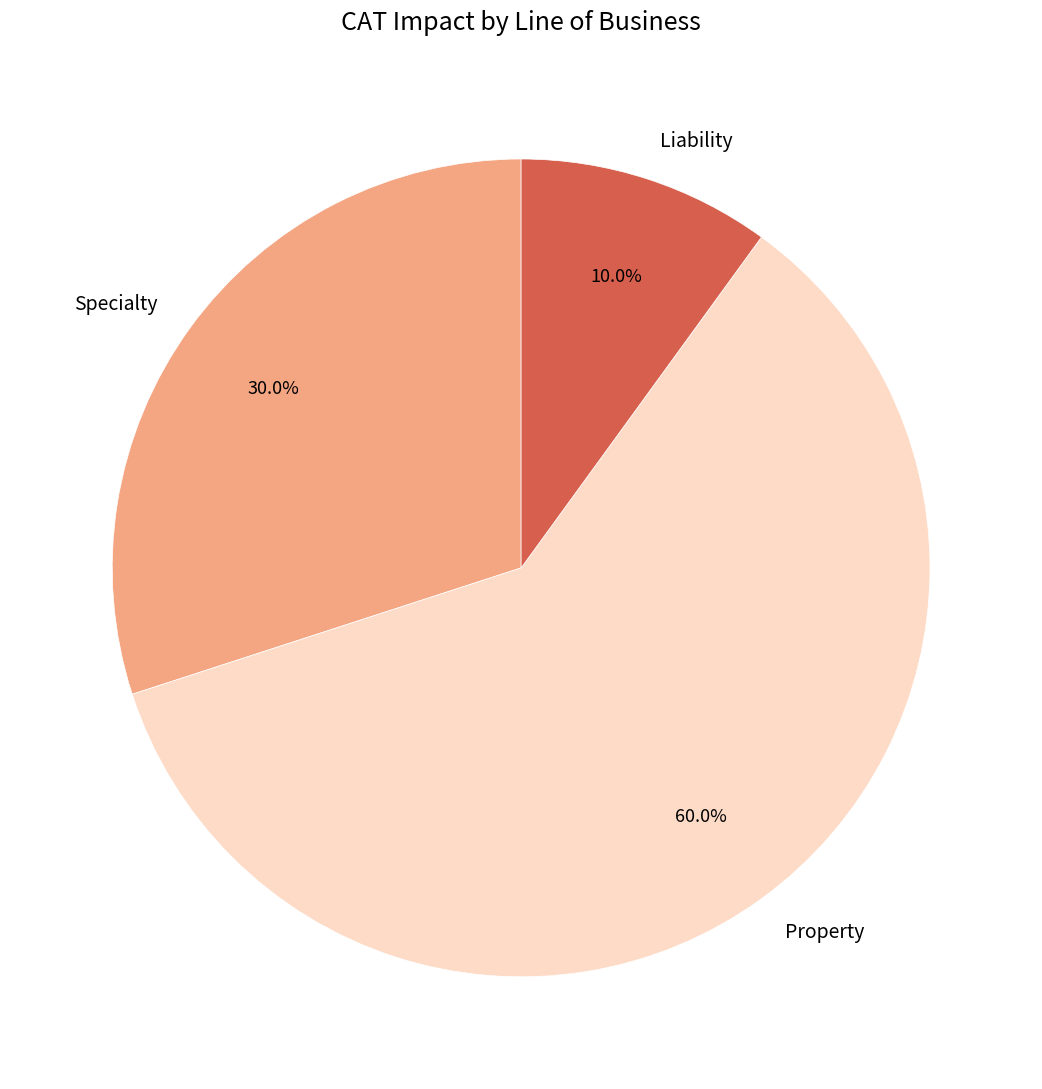

What percentage is the Liability slice, to the nearest percent?

10%